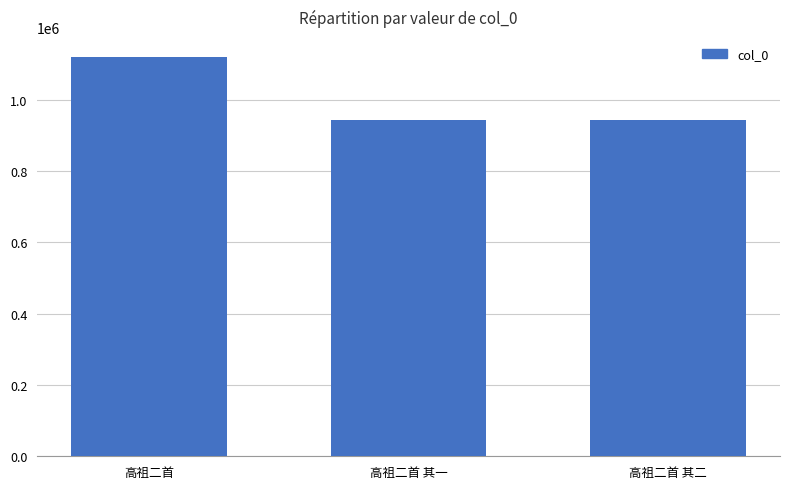

Count the number of categories in the chart.

3